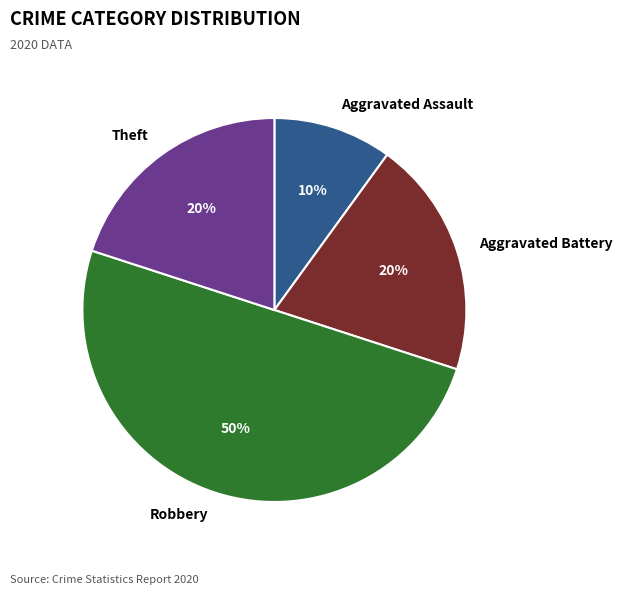

Combined, do Aggravated Battery and Aggravated Assault account for over 50%?

No